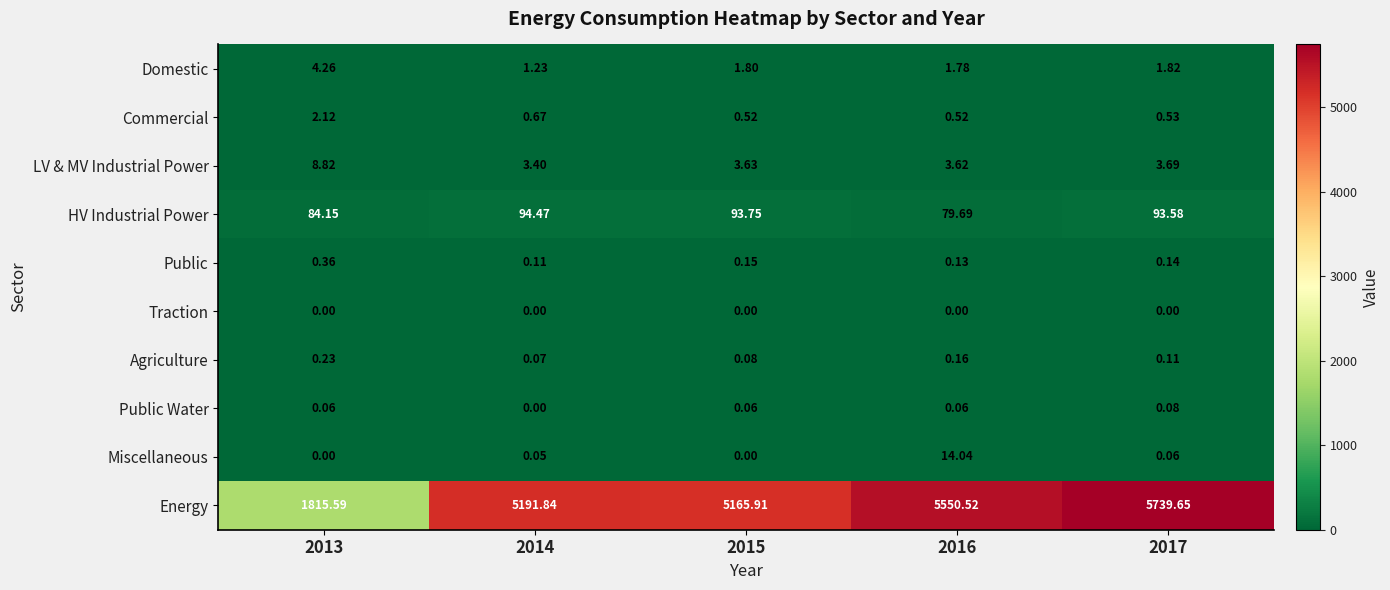

Which series has the largest total across all categories?

Energy